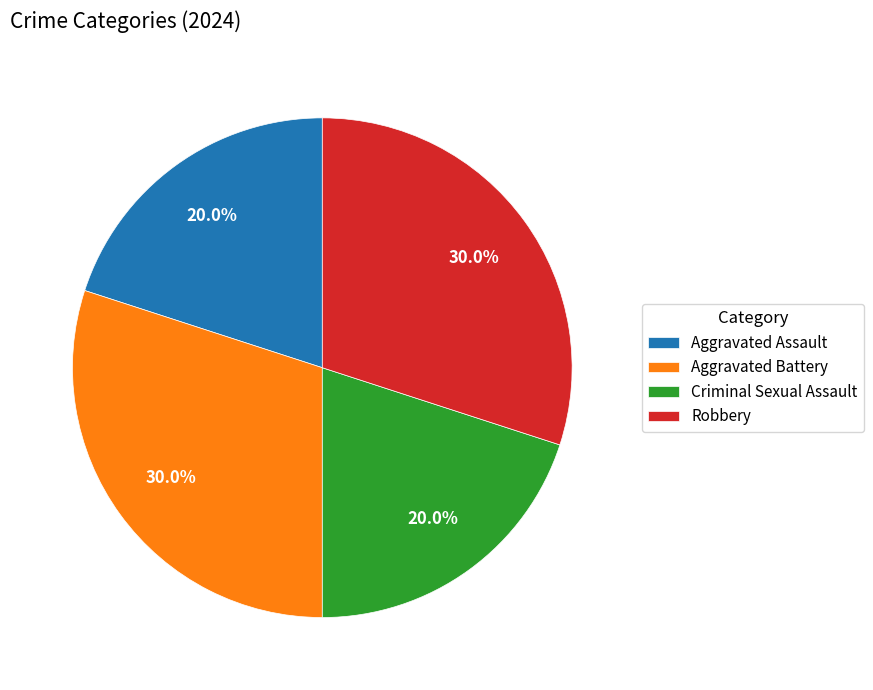

To the nearest percent, what is the difference between the Aggravated Assault and Aggravated Battery slice percentages?

10%